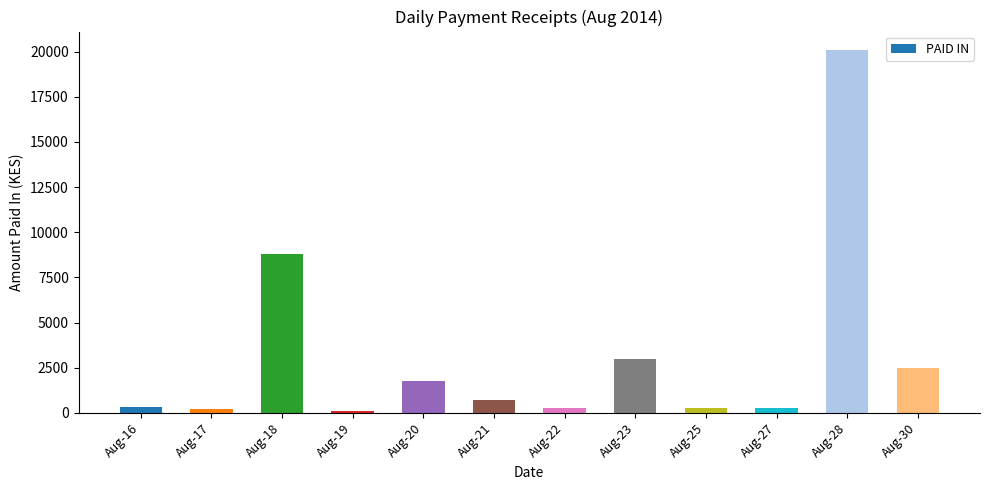

What is the approximate value at Aug-17, to the nearest 10?

200